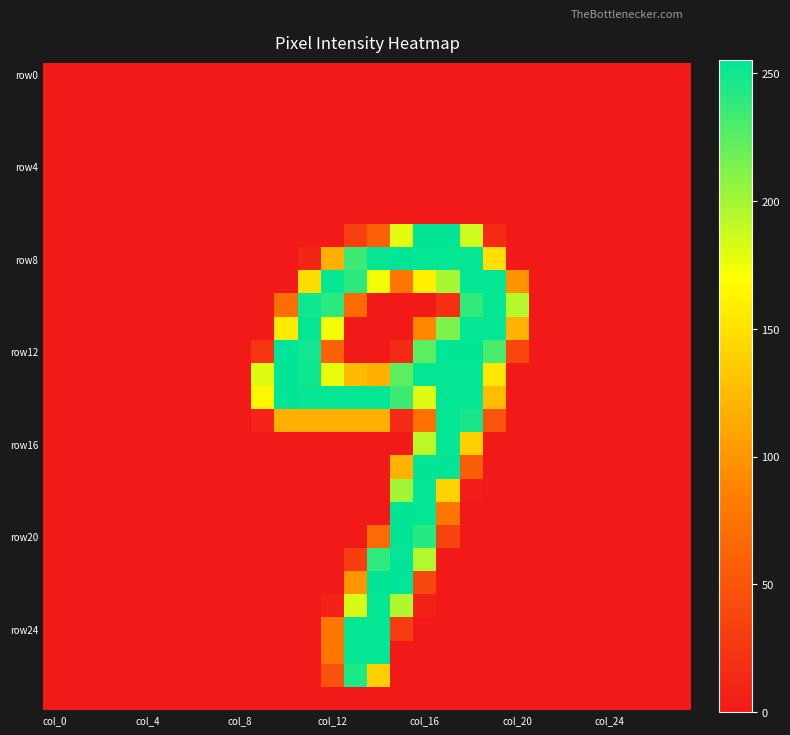

How many data points does each series have?

28